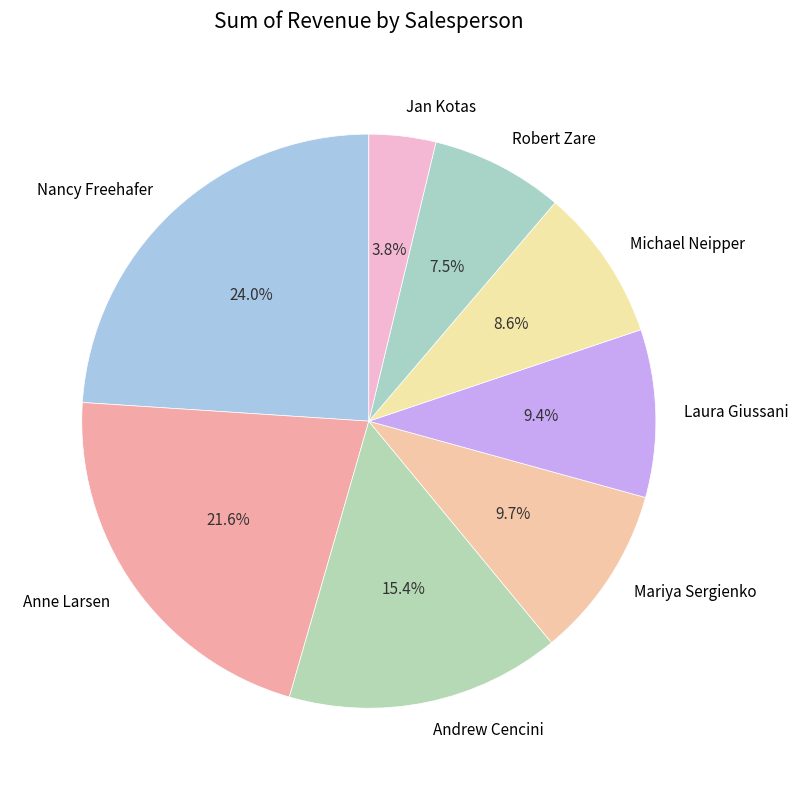

Which has a higher value, Nancy Freehafer or Robert Zare?

Nancy Freehafer